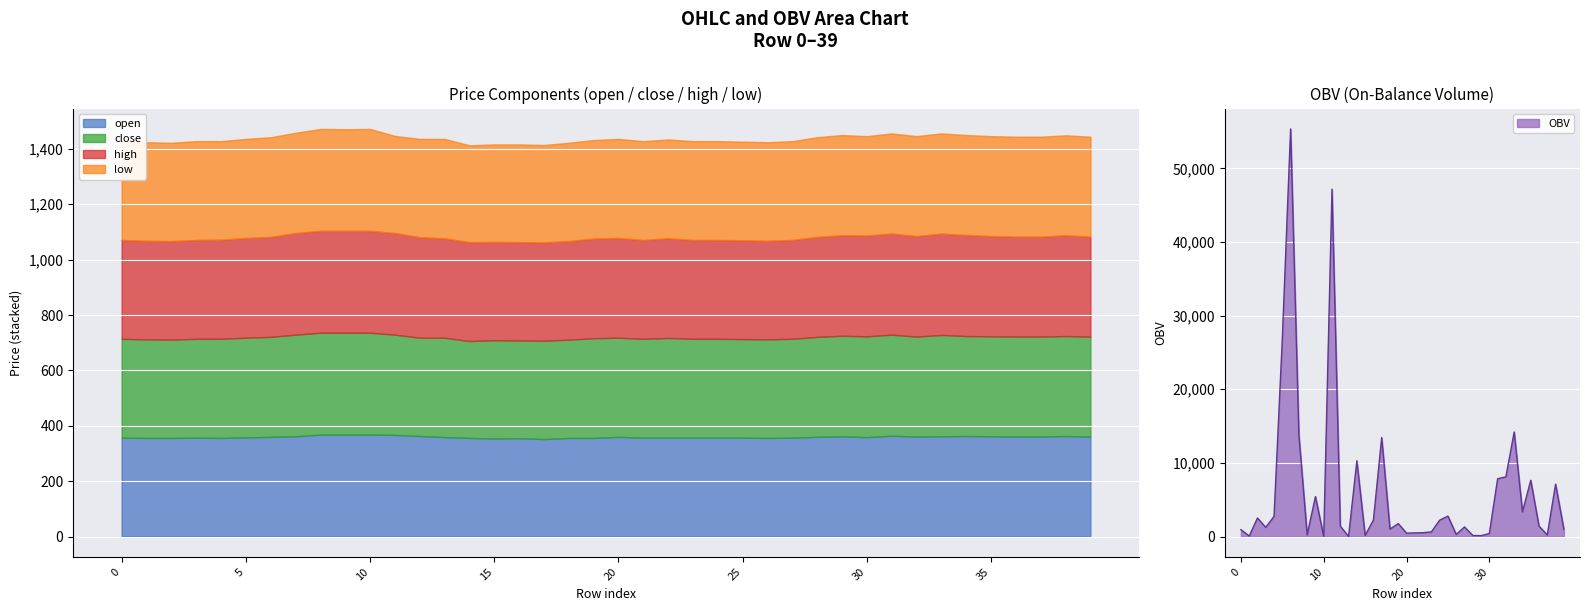

At which label does open first exceed 359?

6